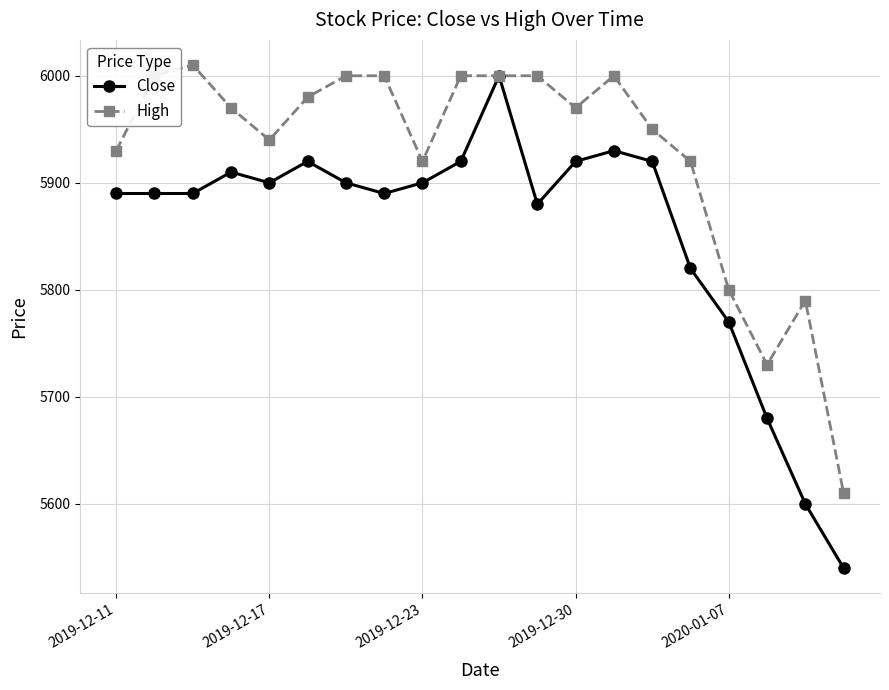

What is the average value of the High series?

5926